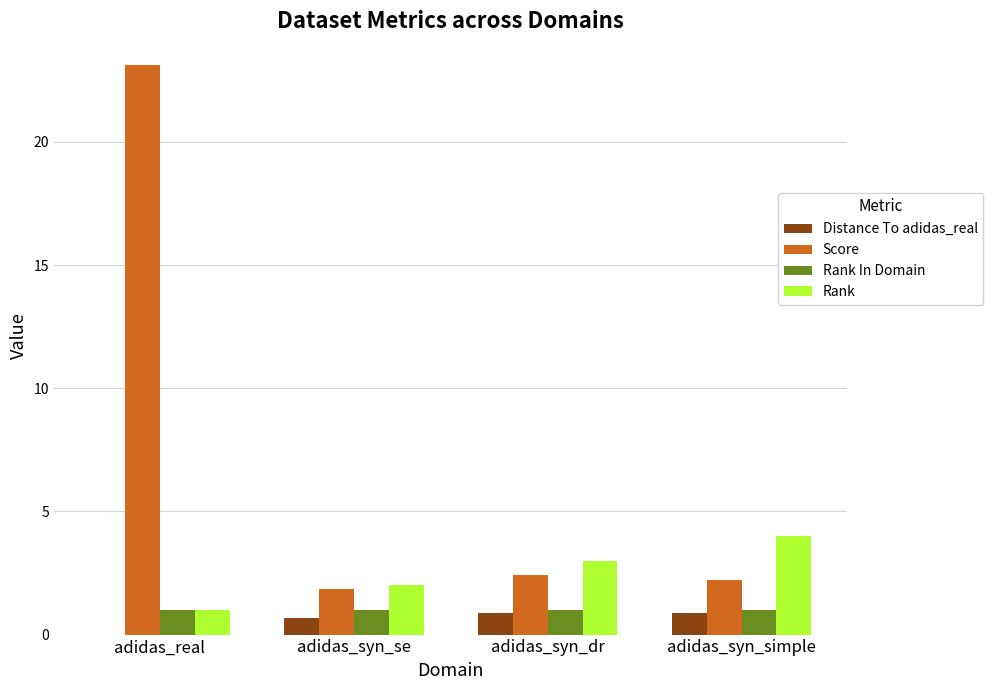

What is the sum of the Rank In Domain values at adidas_syn_simple and adidas_syn_se?

2.0